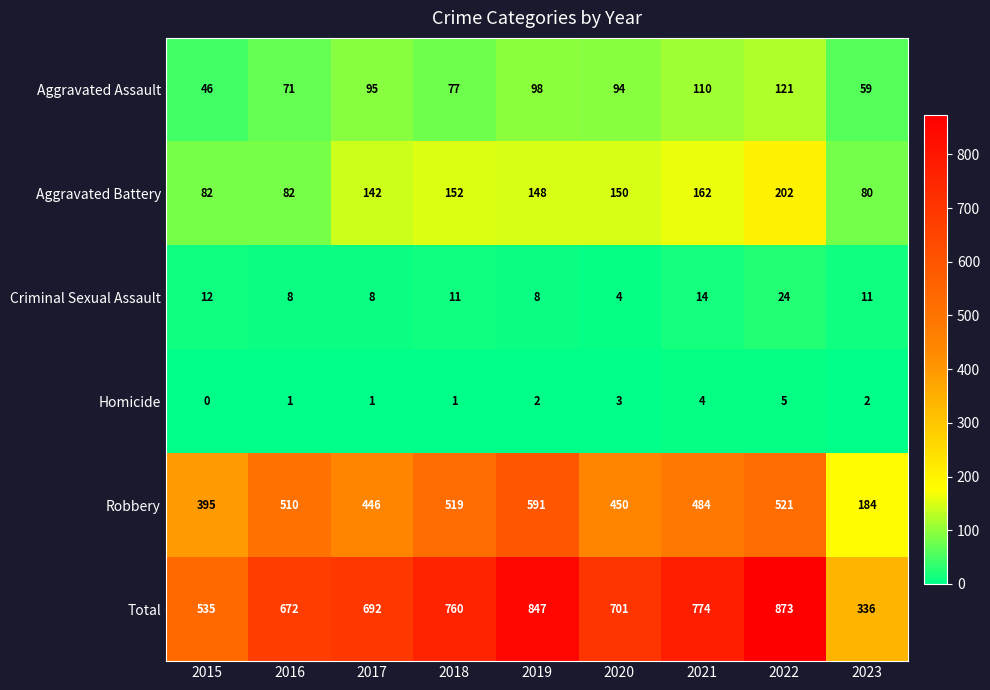

Which series has the largest total across all categories?

Total